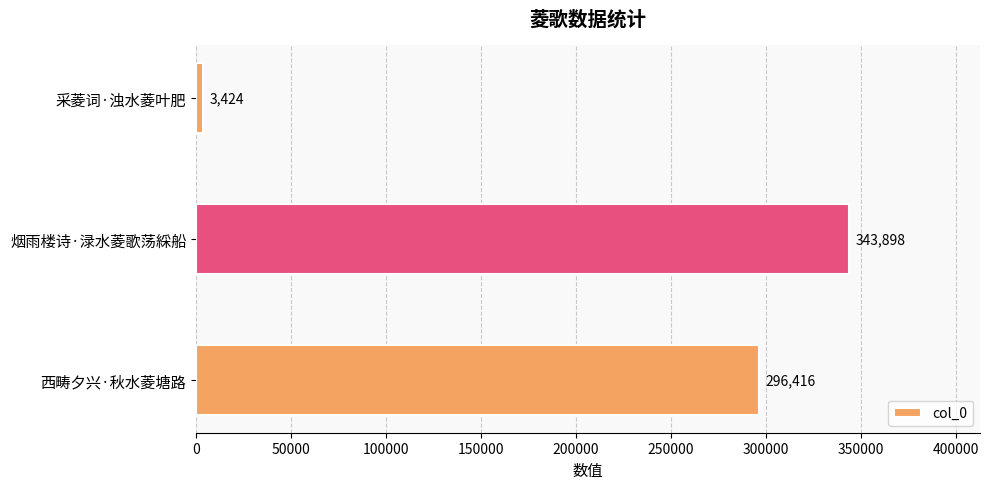

List the labels in order of value, smallest first.

采菱词·浊水菱叶肥, 西畴夕兴·秋水菱塘路, 烟雨楼诗·渌水菱歌荡綵船